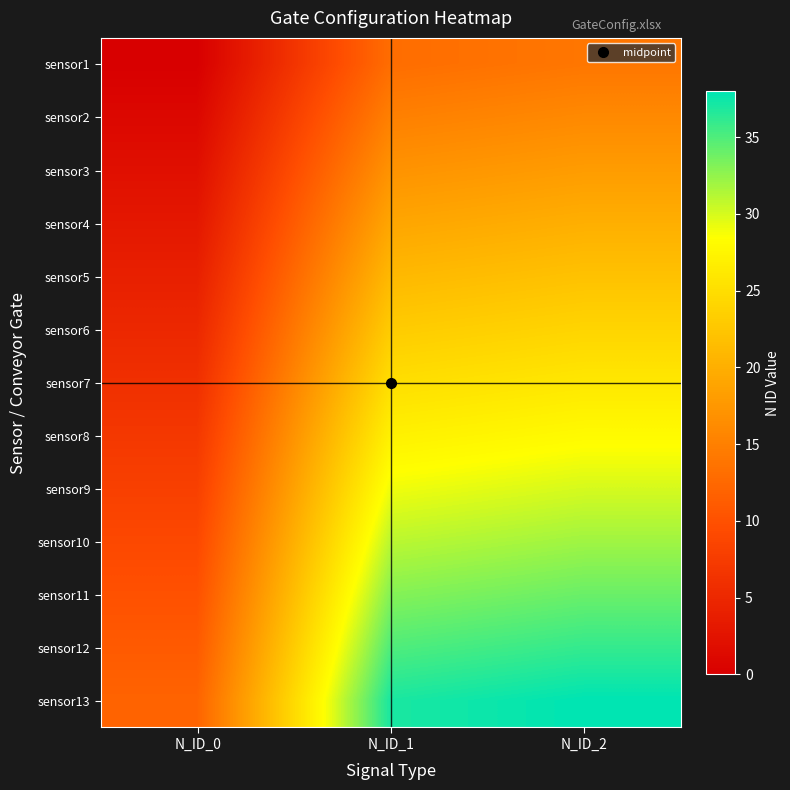

Reading left to right, list all the values displayed in this chart.

sensor1: N_ID_0=0	N_ID_1=13	N_ID_2=14
sensor2: N_ID_0=1	N_ID_1=15	N_ID_2=16
sensor3: N_ID_0=2	N_ID_1=17	N_ID_2=18
sensor4: N_ID_0=3	N_ID_1=19	N_ID_2=20
sensor5: N_ID_0=4	N_ID_1=21	N_ID_2=22
sensor6: N_ID_0=5	N_ID_1=23	N_ID_2=24
sensor7: N_ID_0=6	N_ID_1=25	N_ID_2=26
sensor8: N_ID_0=7	N_ID_1=27	N_ID_2=28
sensor9: N_ID_0=8	N_ID_1=29	N_ID_2=30
sensor10: N_ID_0=9	N_ID_1=31	N_ID_2=32
sensor11: N_ID_0=10	N_ID_1=33	N_ID_2=34
sensor12: N_ID_0=11	N_ID_1=35	N_ID_2=36
sensor13: N_ID_0=12	N_ID_1=37	N_ID_2=38